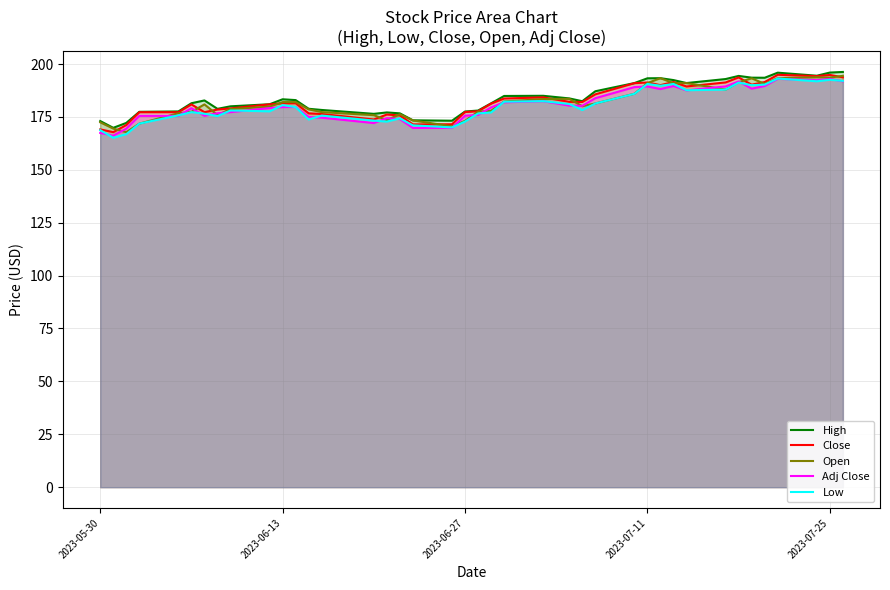

What is the maximum value for Adj Close?

193.0